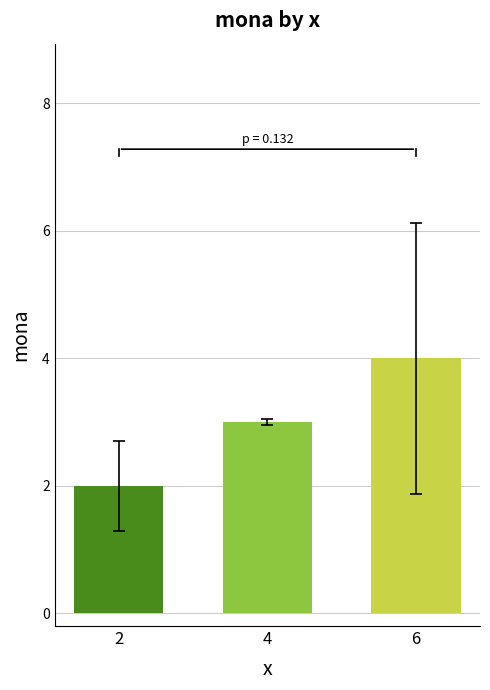

At which label is the value closest to 3?

4